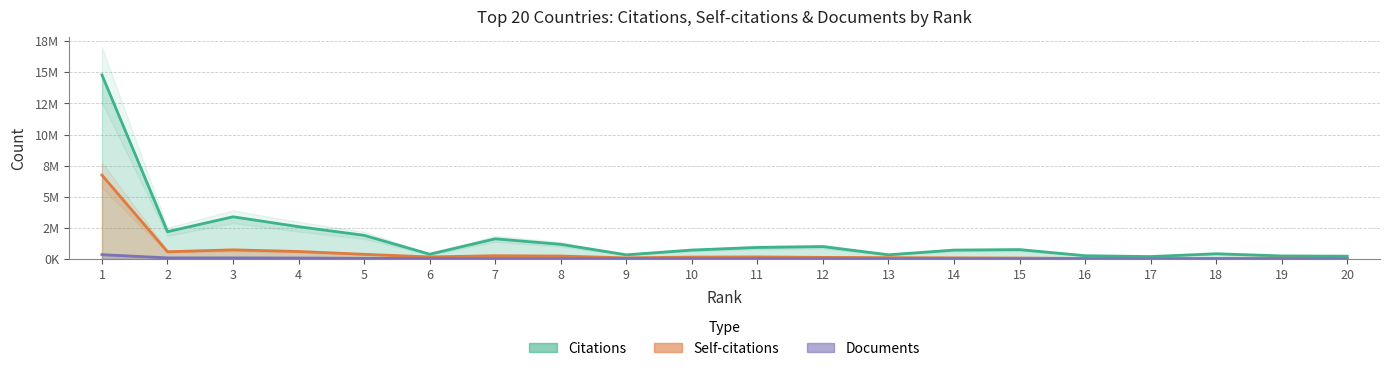

Which series has the largest total across all categories?

Citations